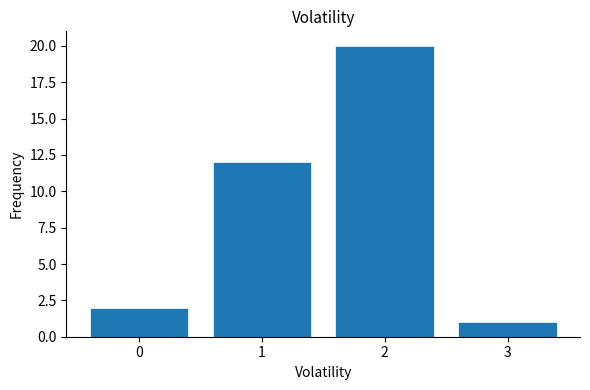

Reading left to right, extract all data points from this chart.

2	12	20	1